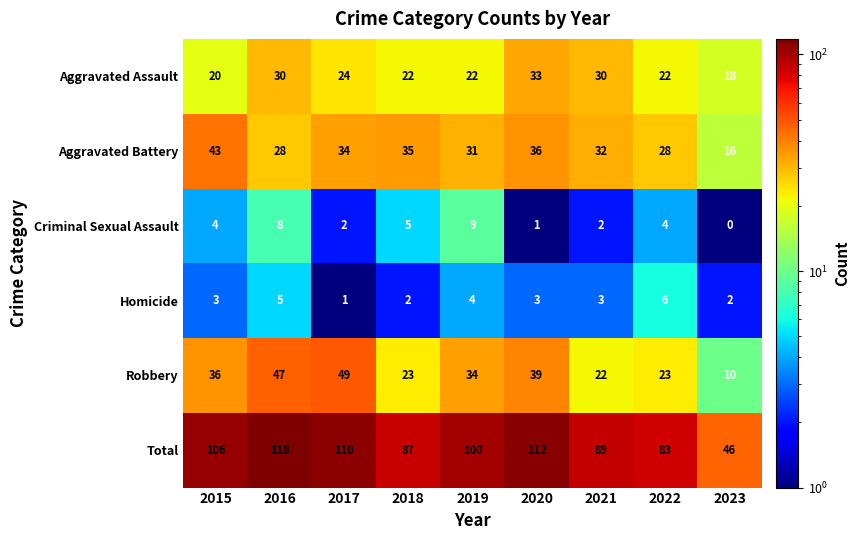

What is the total value across all series at 2016?

236